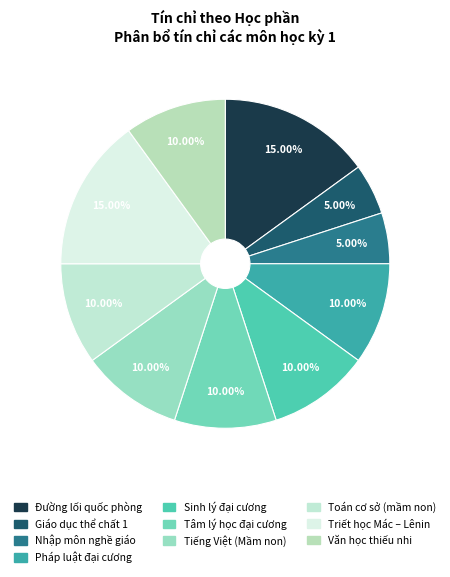

Approximately how many times larger is the value at Đường lối quốc phòng compared to Giáo dục thể chất 1?

3.0